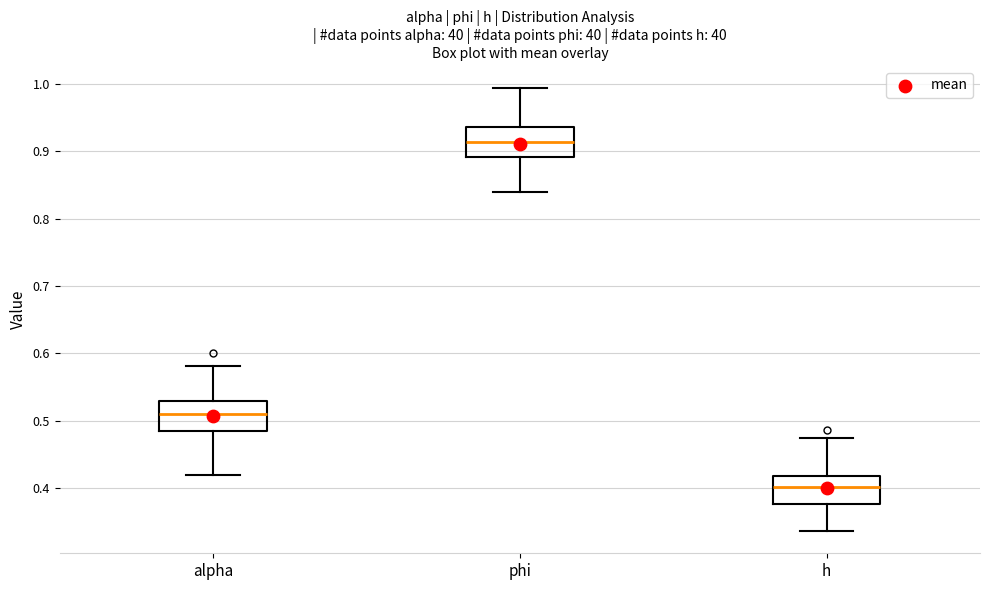

Reading left to right, read every box against the y-axis: the position of its median line, the range the box covers, and the ends of its whiskers. The values are not printed on the chart, so give them approximately, as read against the axis.

alpha: median 0.51, box 0.48 to 0.53, whiskers 0.42 to 0.58
phi: median 0.91, box 0.89 to 0.94, whiskers 0.84 to 0.99
h: median 0.40, box 0.38 to 0.42, whiskers 0.34 to 0.47